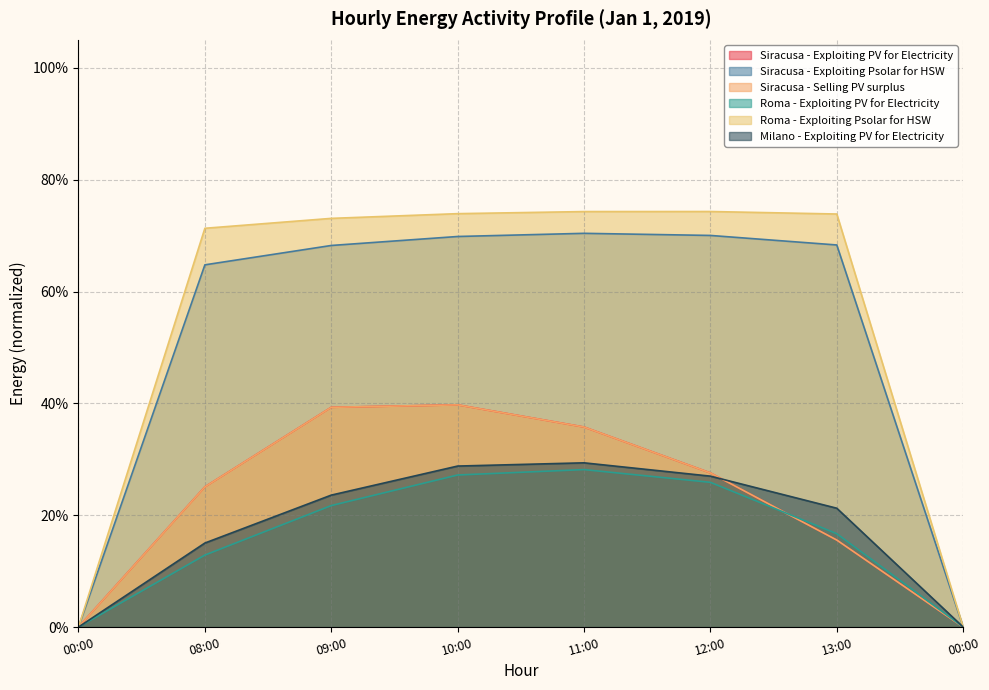

How many lines are shown in the chart?

6